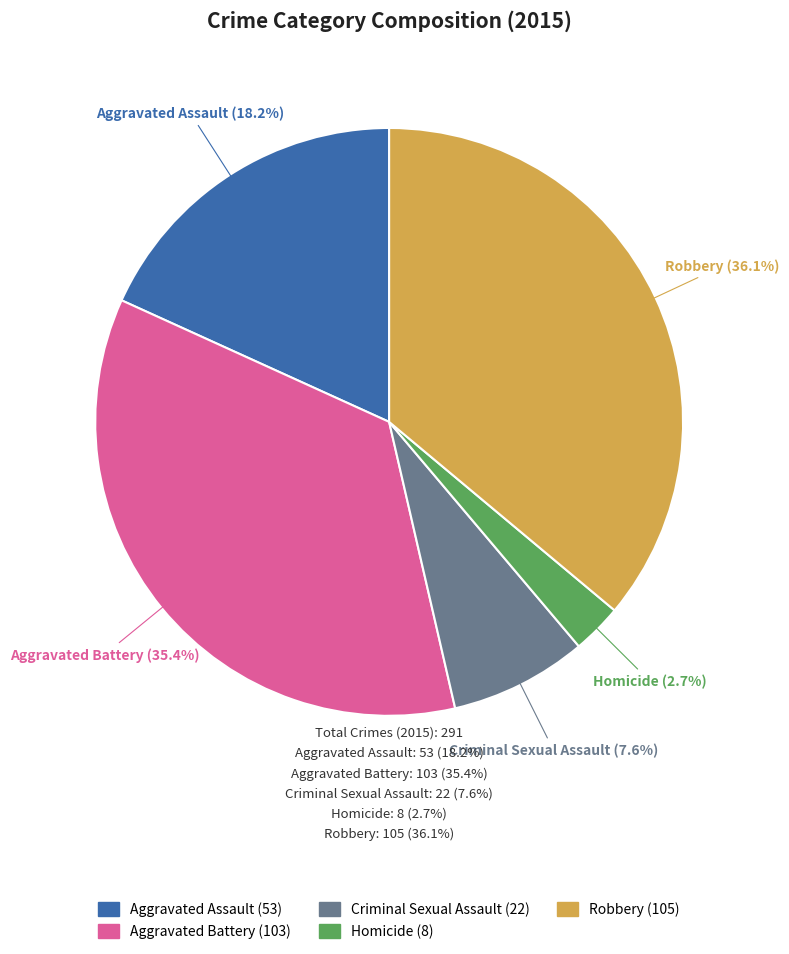

Is it true that Criminal Sexual Assault is 21% of the pie?

False